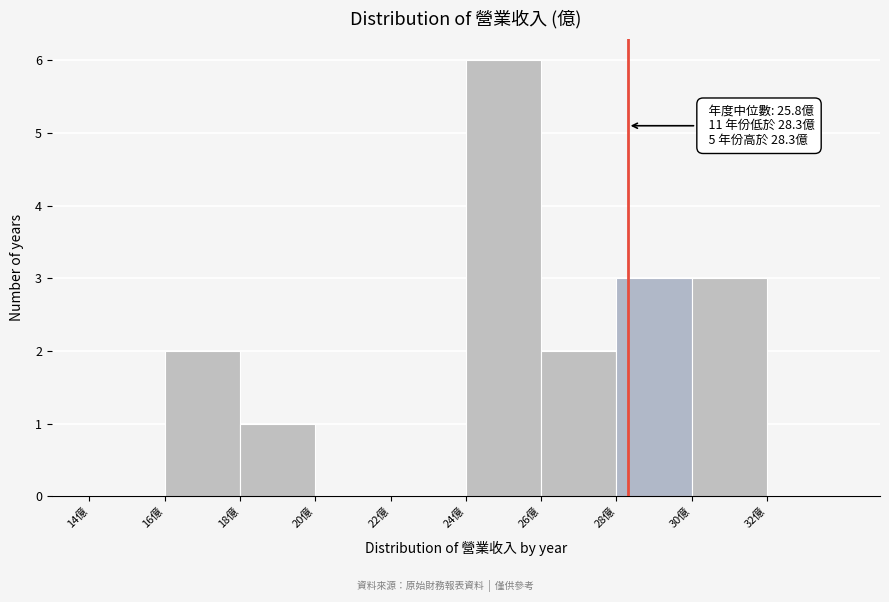

Over which range of the x-axis is the bar tallest?

24 to 26